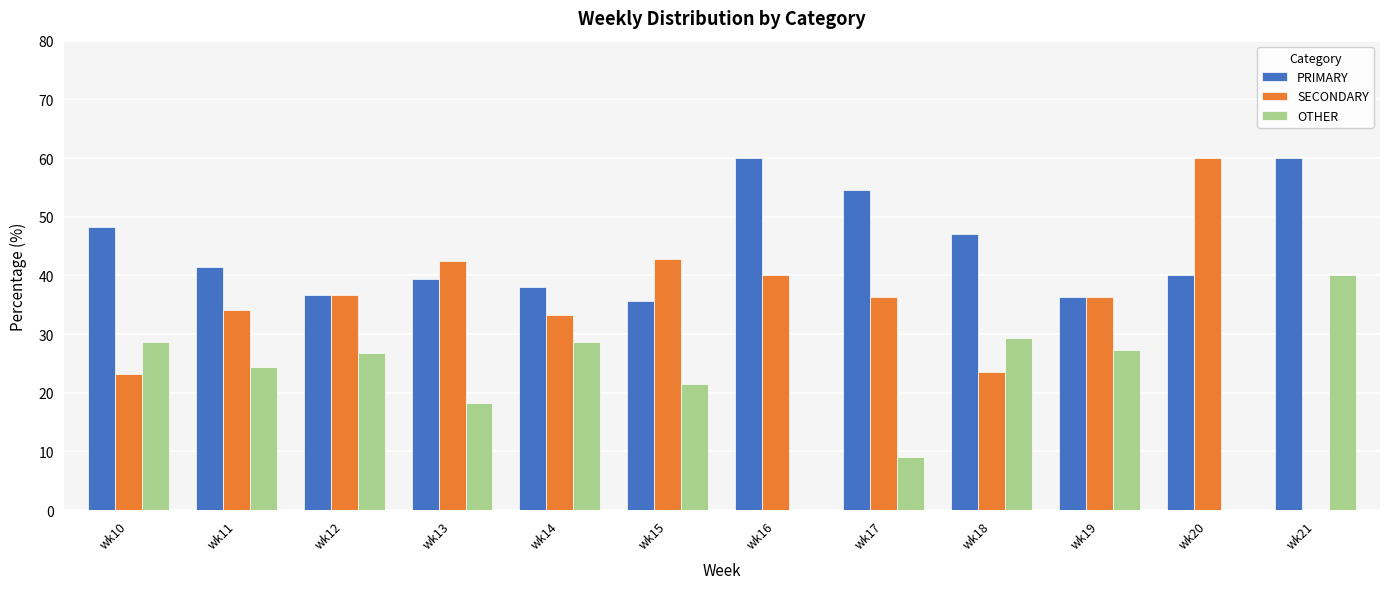

How many data points in OTHER are above 26?

6